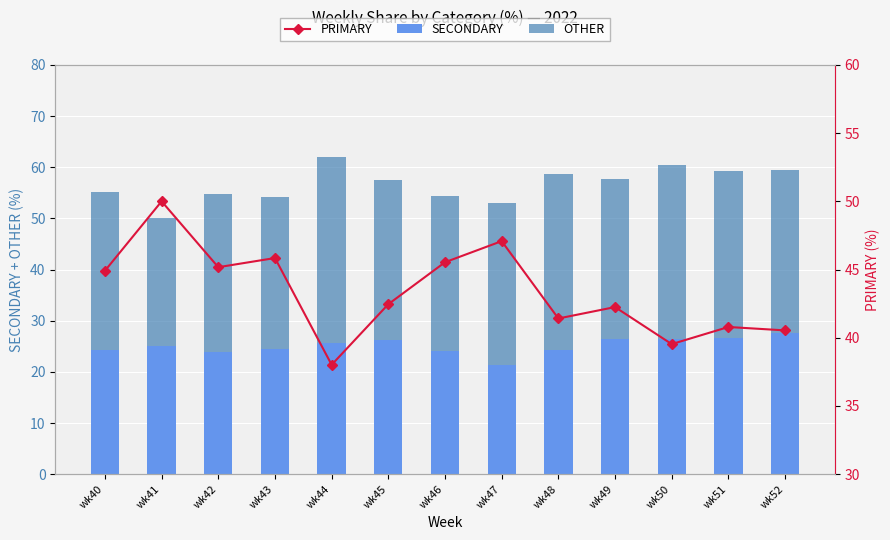

Which series changed the most between wk40 and wk42?

SECONDARY